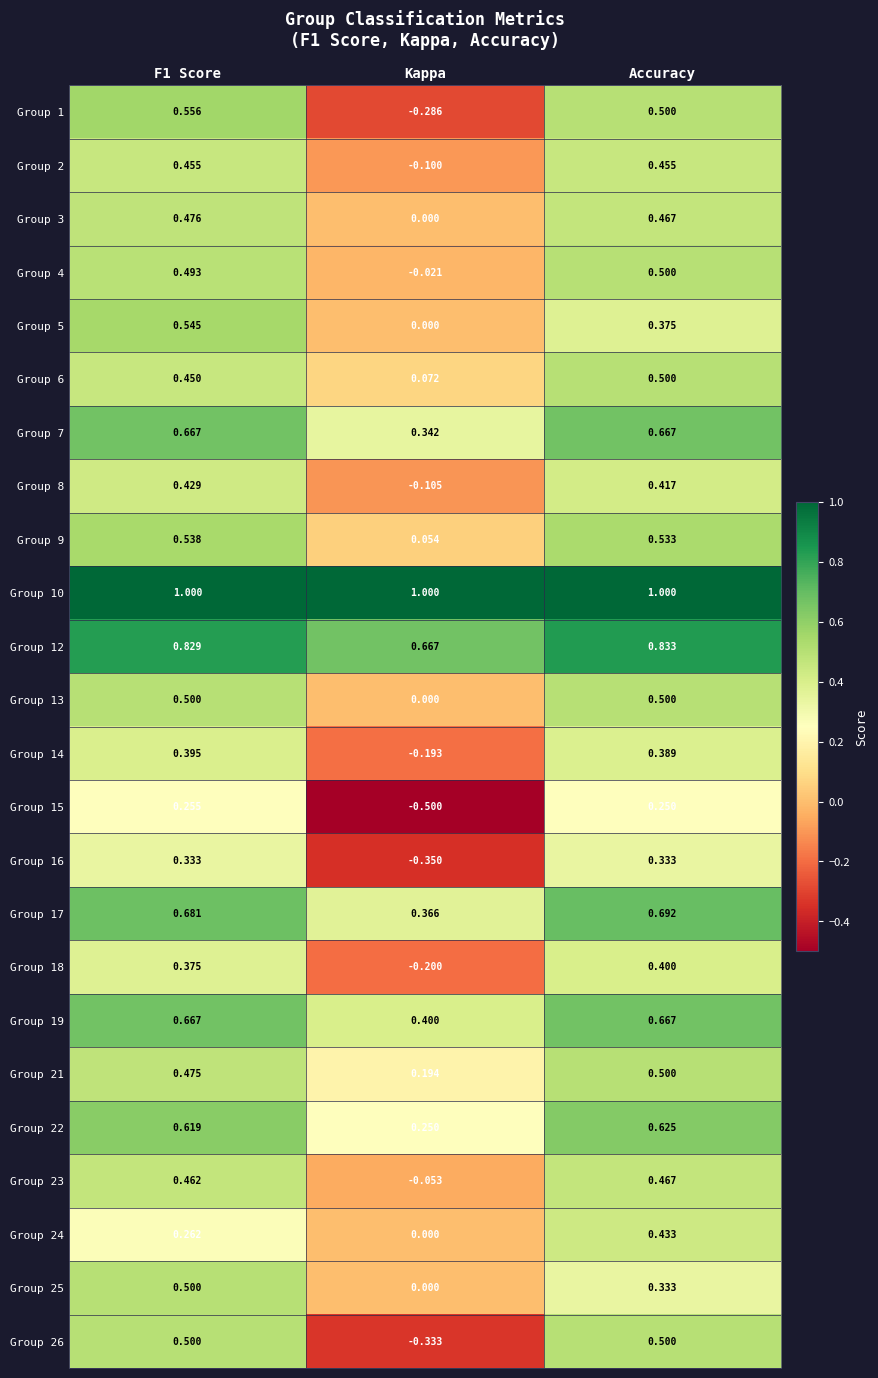

At which label is Group 24 closest to 0?

Kappa